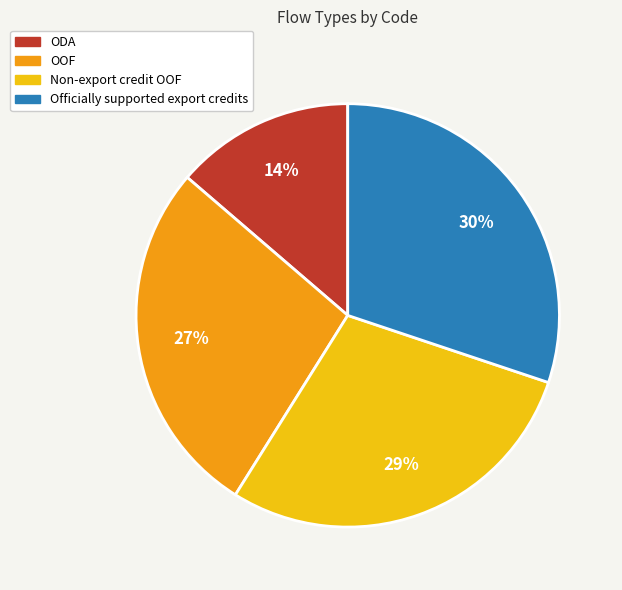

To the nearest percent, what is the average slice percentage?

25%